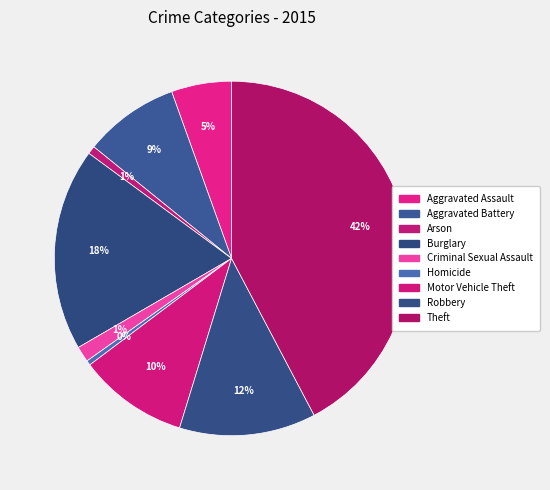

Does any single category account for the majority?

No